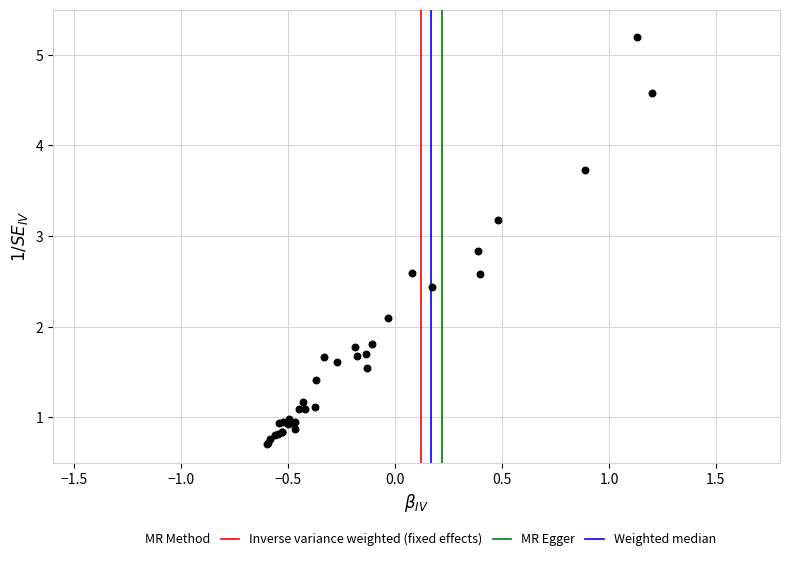

What Y value in the scatter plot is closest to 2?

2.1